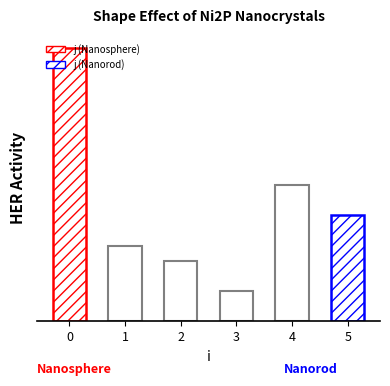

What is the value of the 6th bar from the left?

7